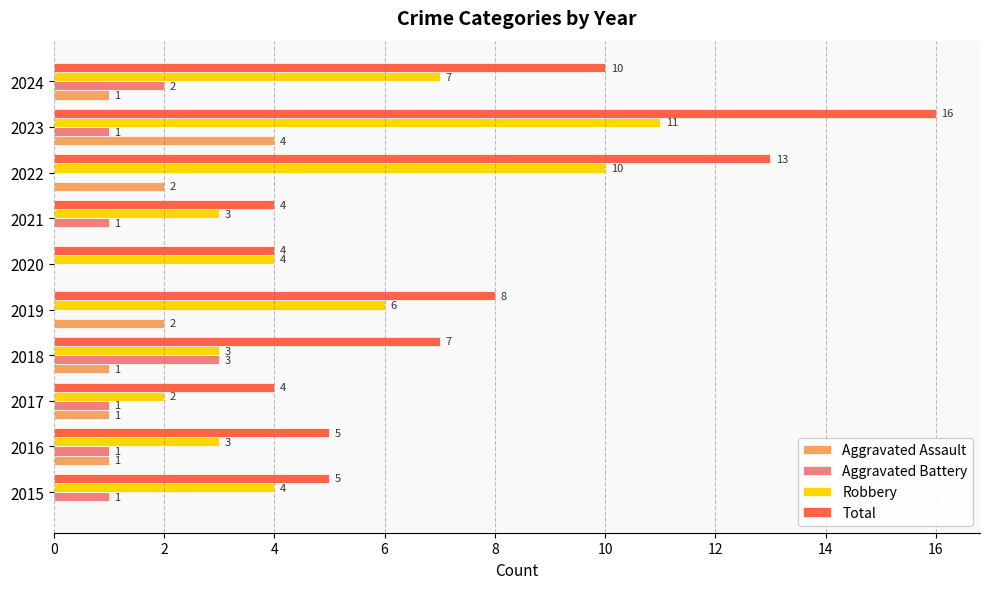

The Aggravated Battery series shows 1 at 2016. True or false?

True